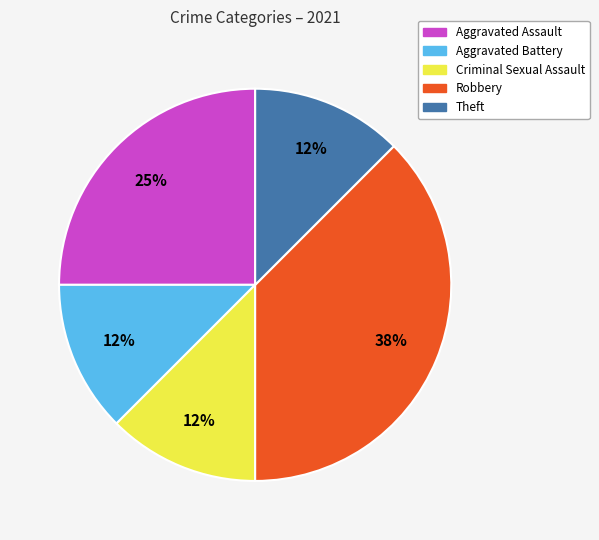

Between Aggravated Battery and Robbery, which is larger?

Robbery